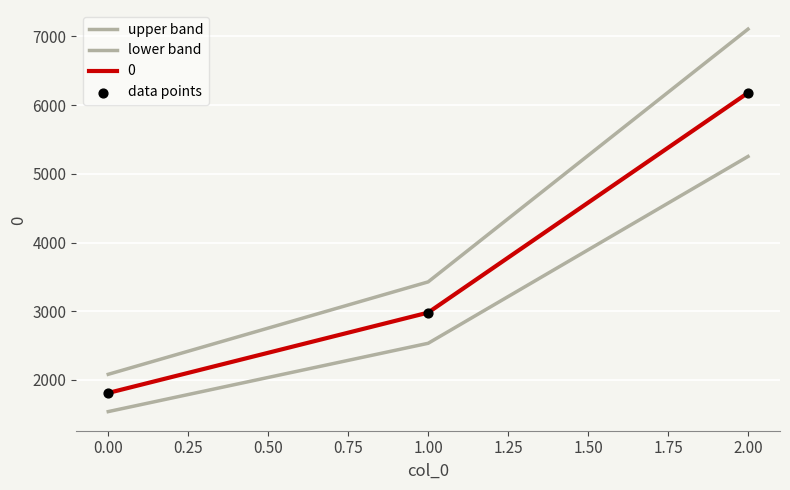

How many lines are shown in the chart?

3